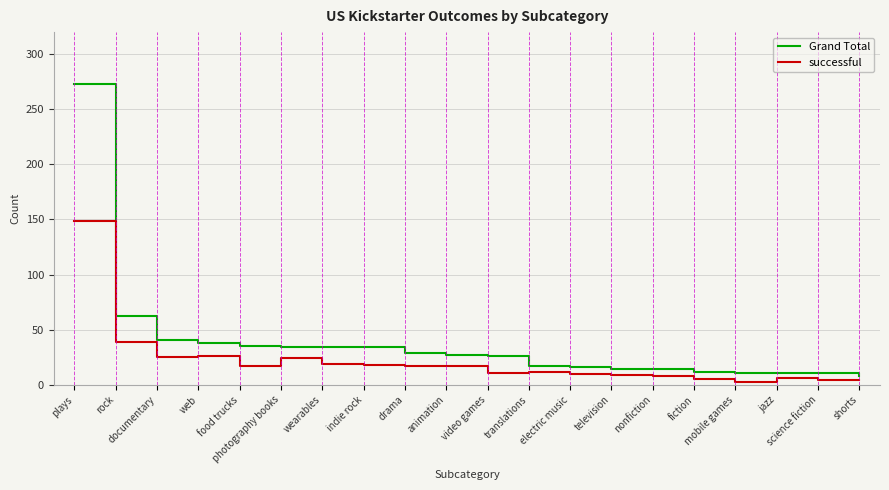

List the series in order of their peak value, lowest first.

successful, Grand Total